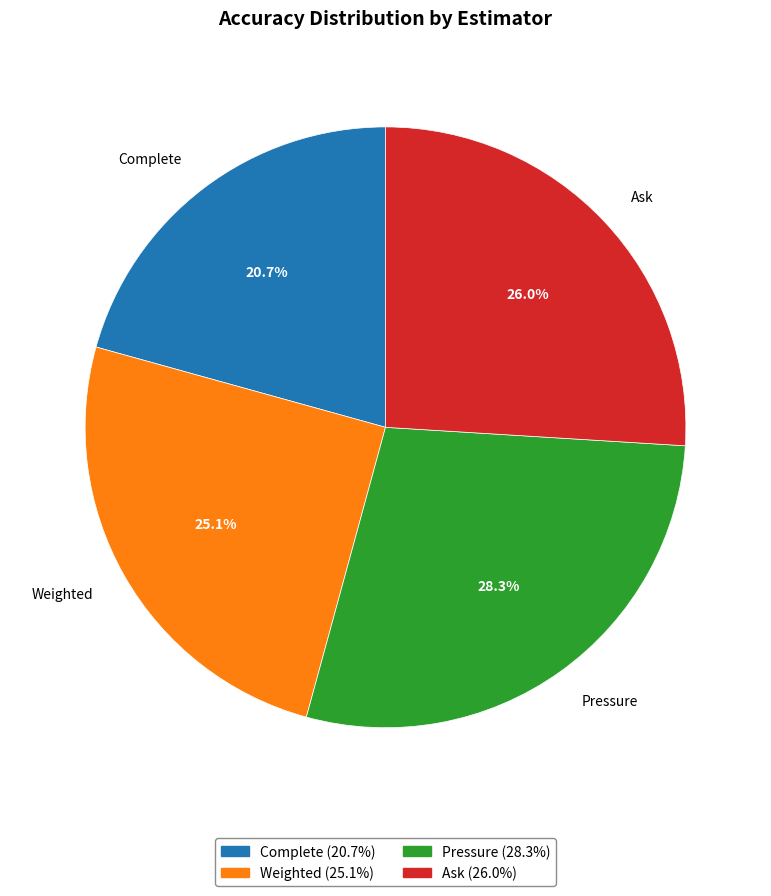

What percentage is NOT represented by Weighted?

74.9%